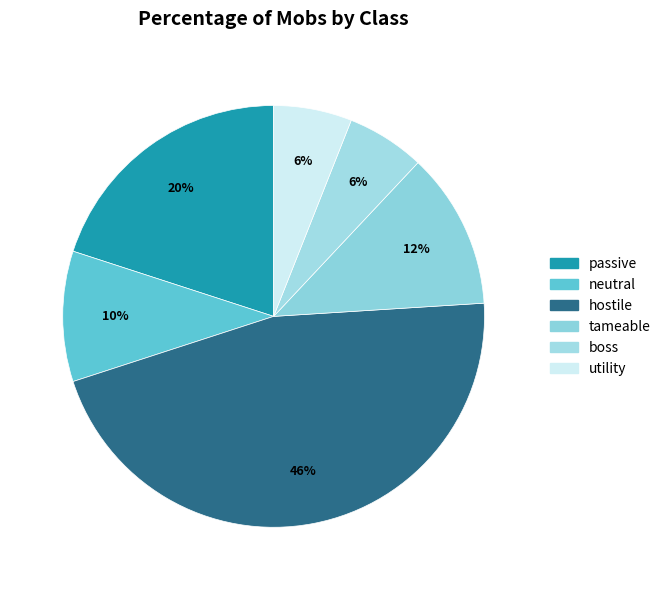

Does tameable account for over 50% of the chart?

No